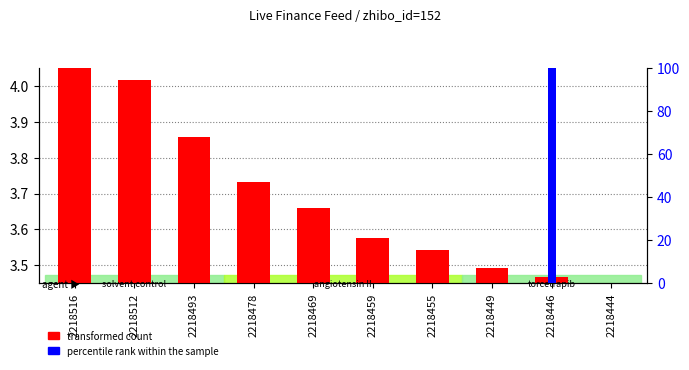

At which label does transformed count reach its peak?

2218516